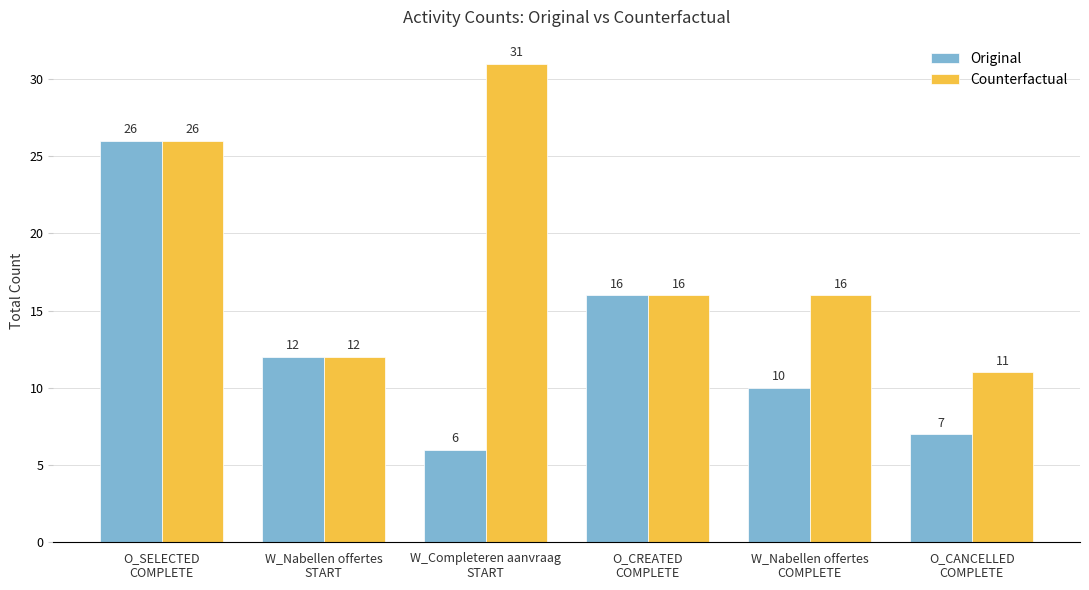

Rank the series by their maximum value, from lowest to highest.

Original, Counterfactual